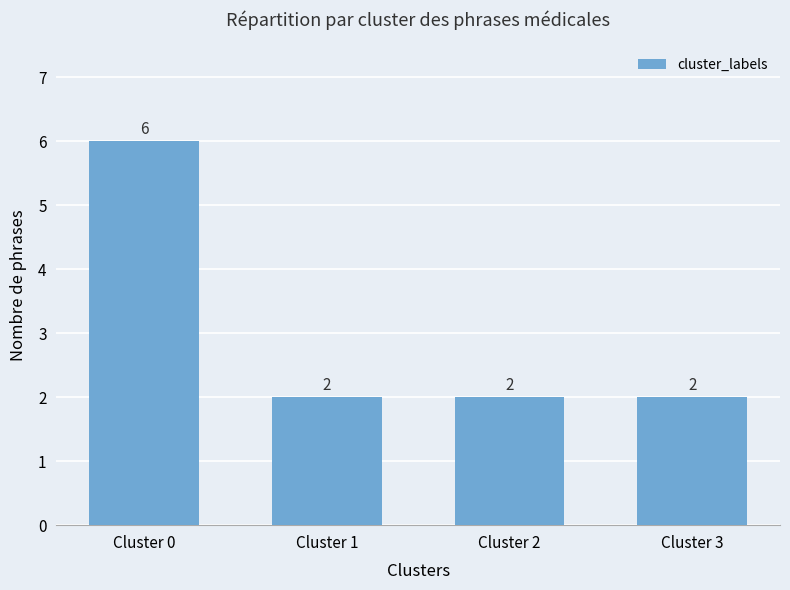

Between Cluster 0 and Cluster 3, which is larger?

Cluster 0